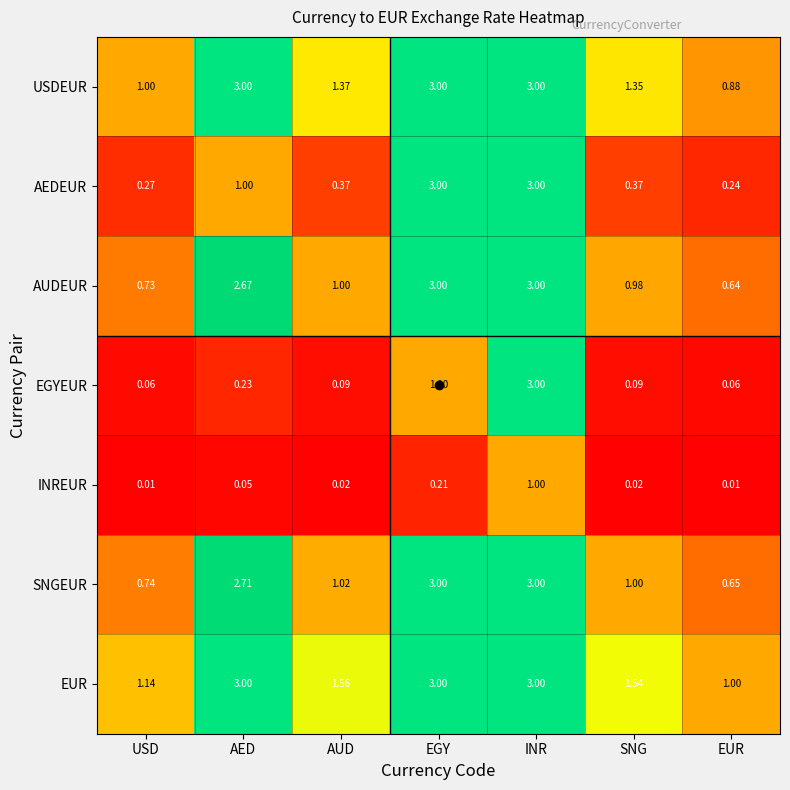

Between EGY and SNG, which series saw the biggest shift?

AEDEUR